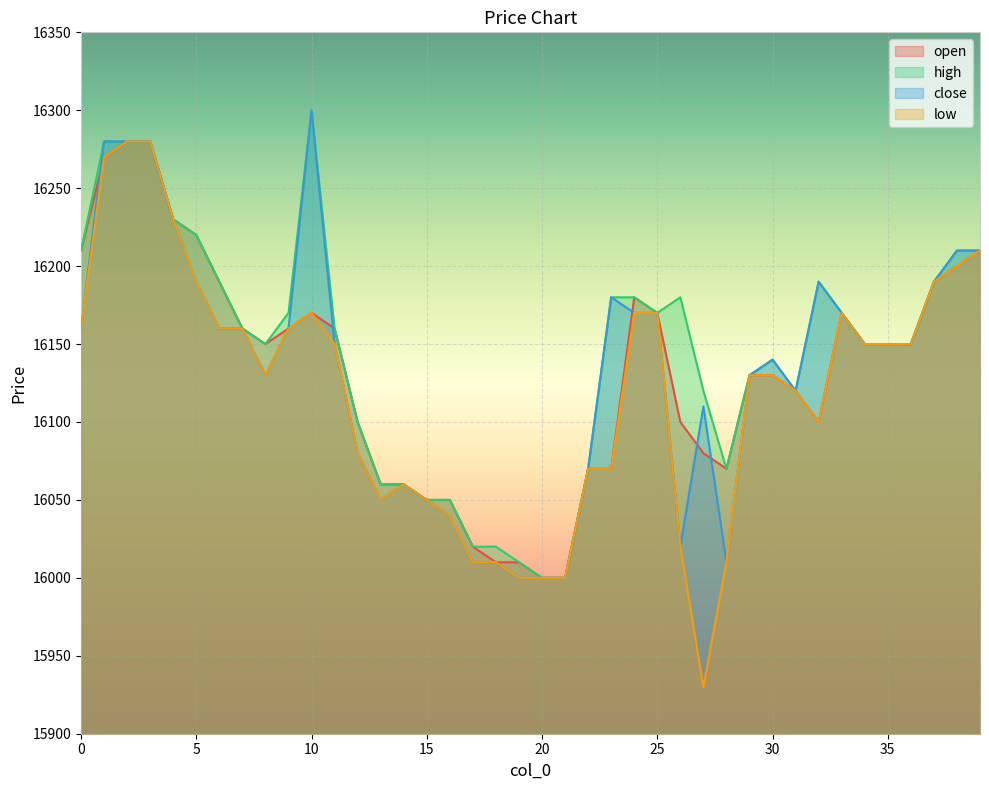

Where is the first local minimum for high?

8